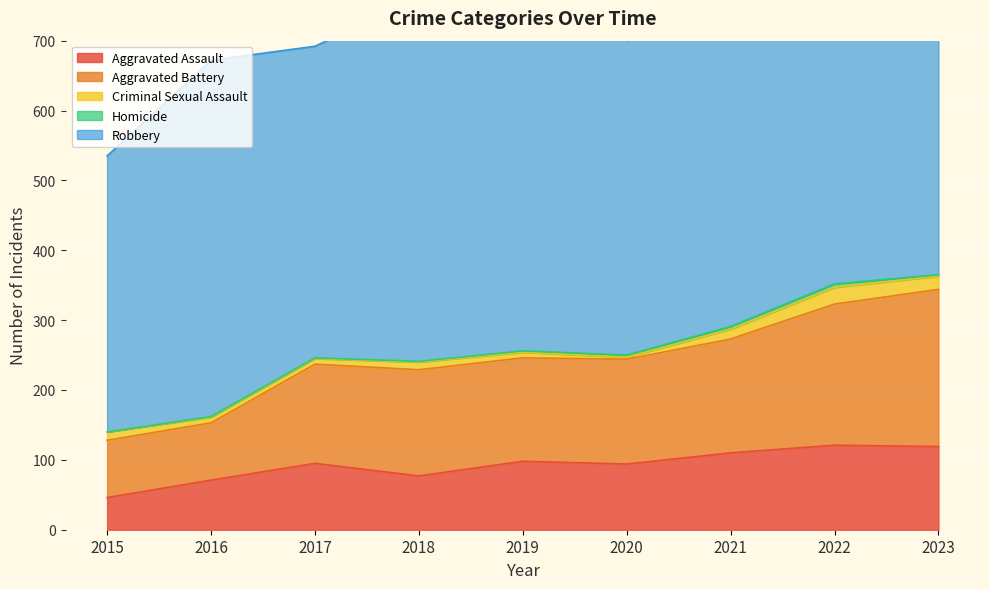

Reading left to right, extract all data points from this chart.

Aggravated Assault: 46	71	95	77	98	94	110	121	119
Aggravated Battery: 82	82	142	152	148	150	163	202	225
Criminal Sexual Assault: 12	8	8	11	8	3	14	24	19
Homicide: 0	1	1	1	2	3	4	5	2
Robbery: 395	510	446	520	591	450	484	521	408